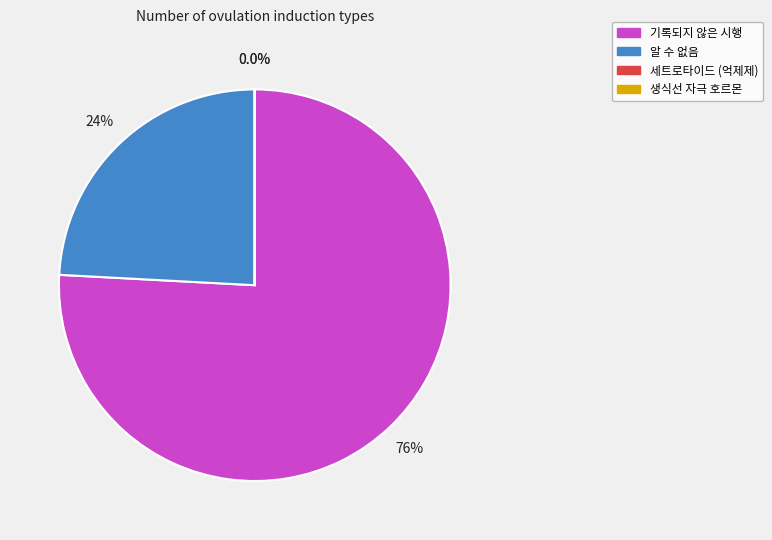

Which slice is the largest?

기록되지 않은 시행